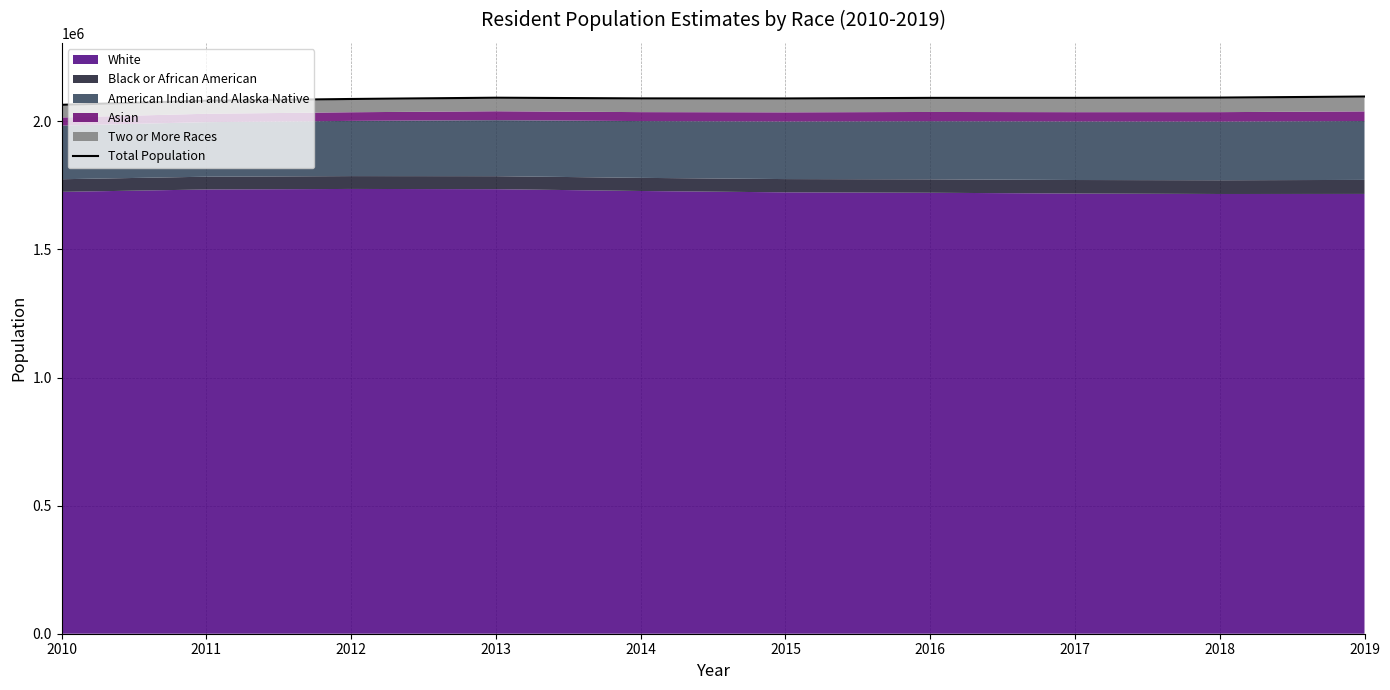

Which label corresponds to the smallest value in the chart?

2010